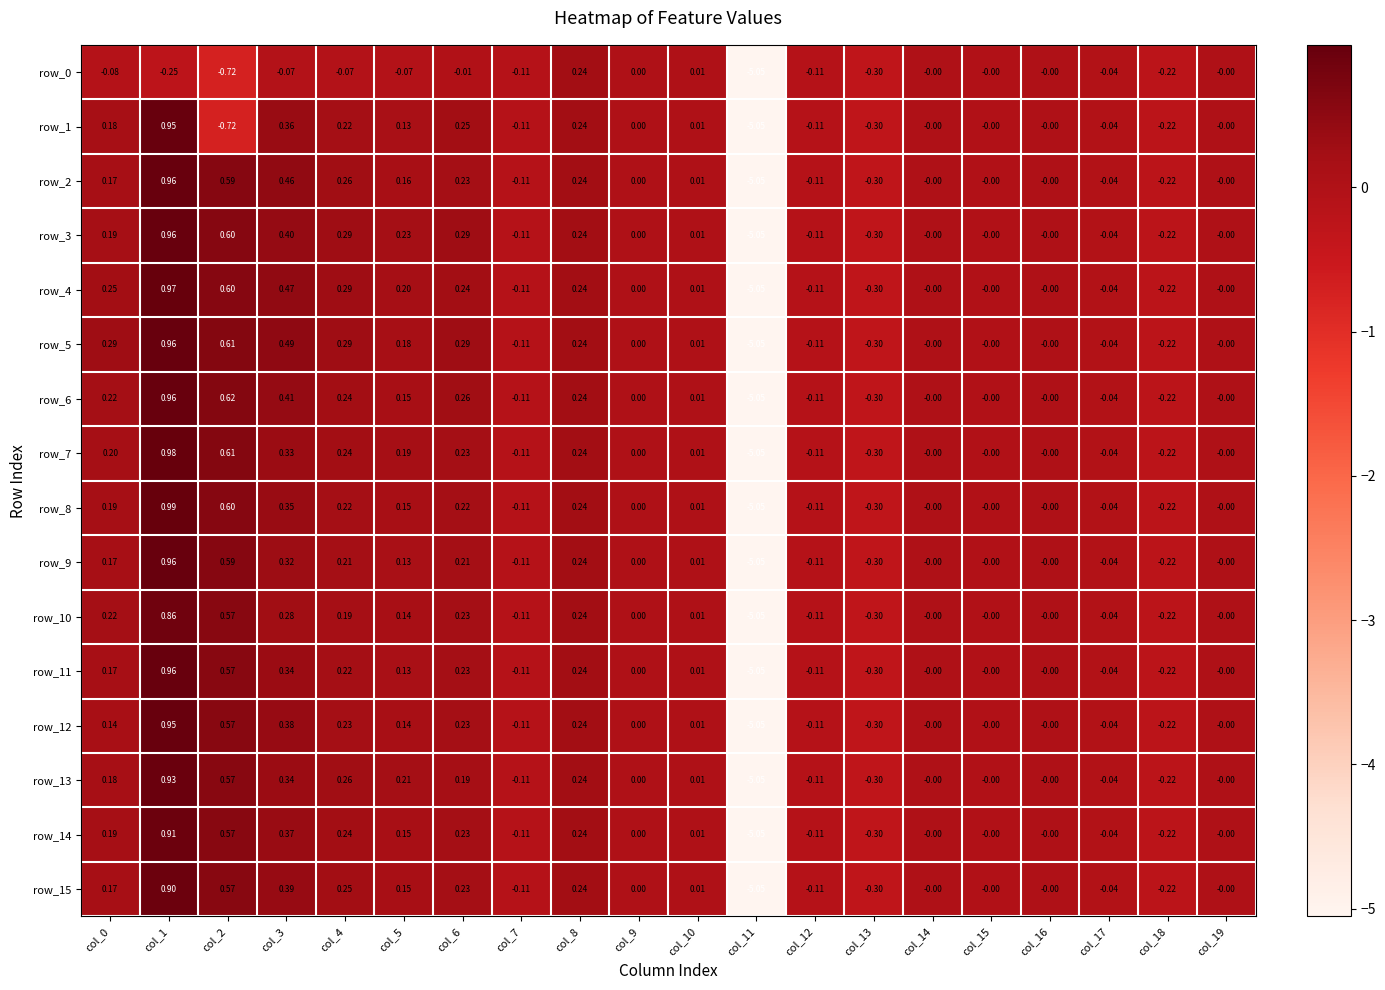

Rank the series by their maximum value, from highest to lowest.

row_8, row_7, row_4, row_2, row_3, row_5, row_6, row_9, row_11, row_1, row_12, row_13, row_14, row_15, row_10, row_0